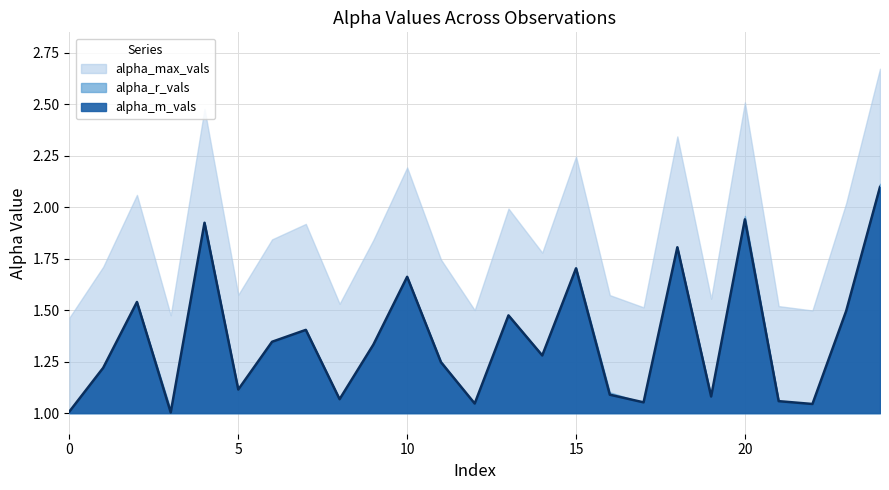

What is the total value across all series at 0?

3.5